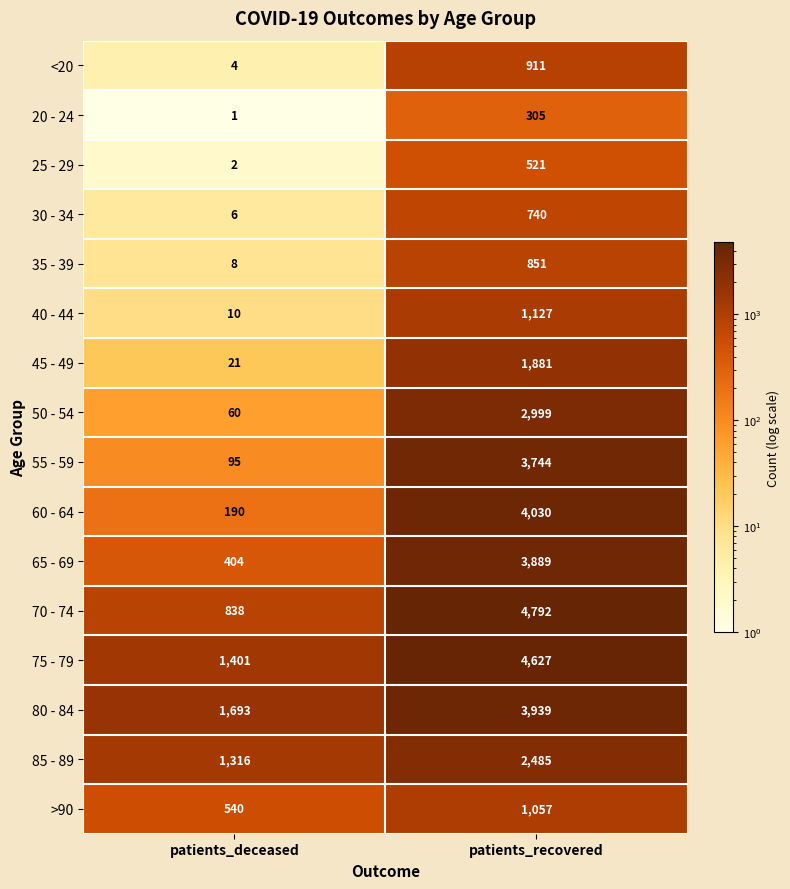

At how many categories does at least one series exceed 3011?

1